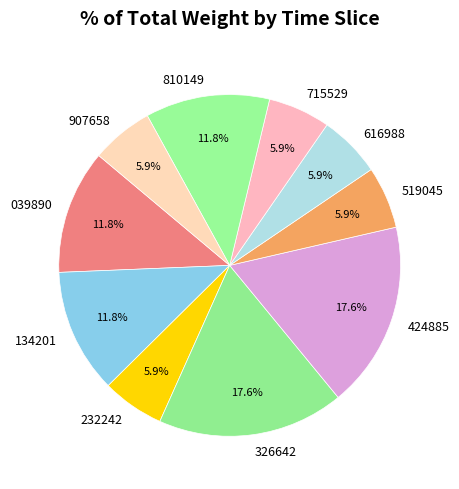

Is the sum of 424885 and 810149 greater than half?

No